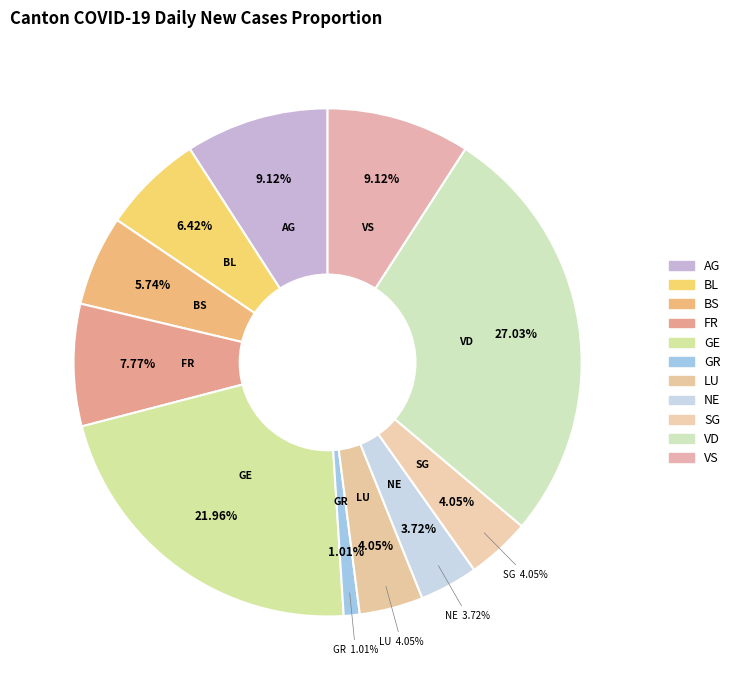

Is there any slice that represents more than half of the pie?

No